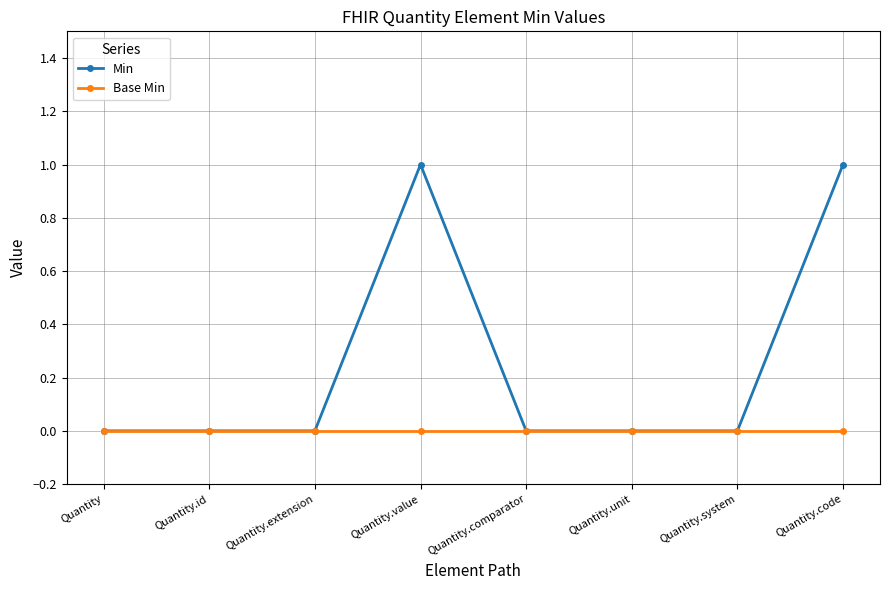

The value of Min at Quantity.system is 0. True or false?

True